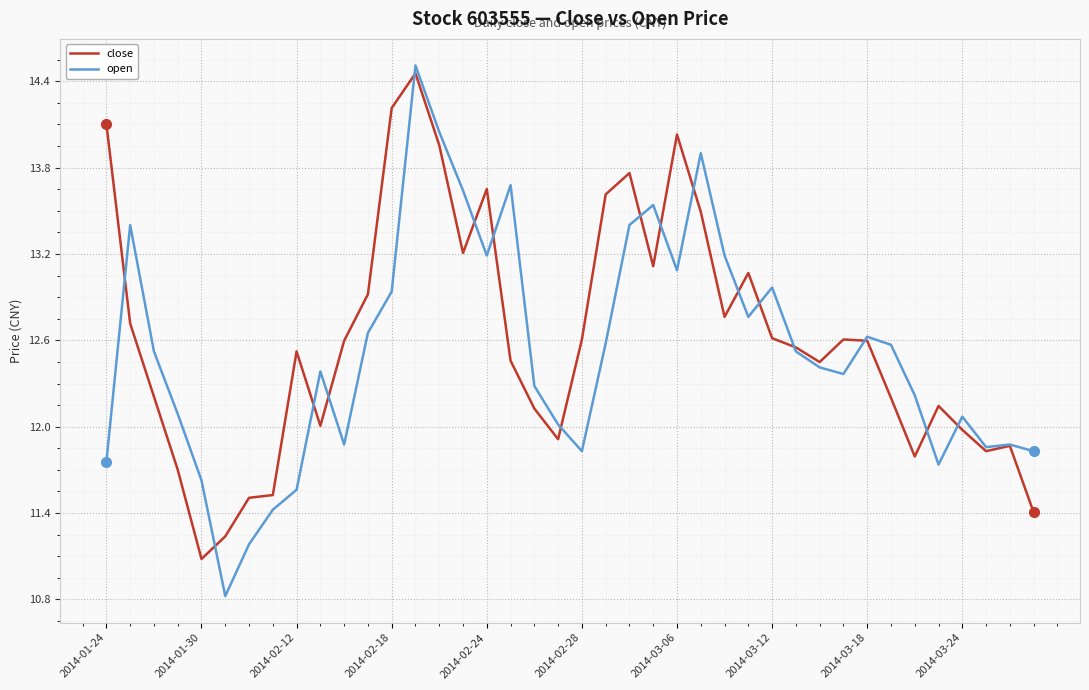

Which series has the largest range (max minus min)?

open